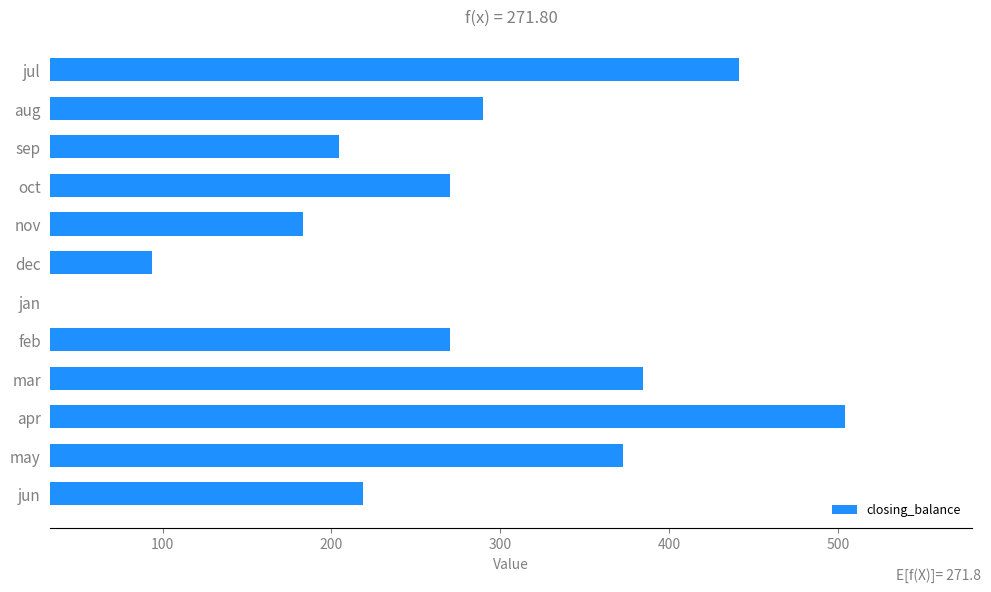

Between mar and sep, which is larger?

mar